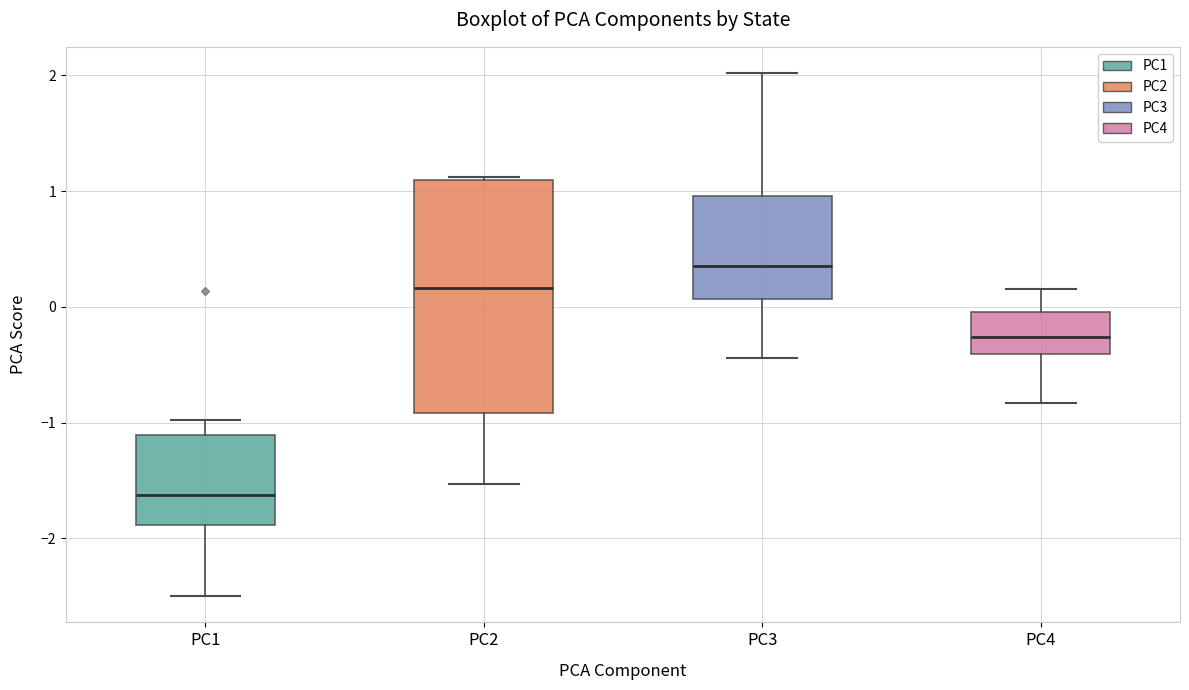

Reading left to right, read every box against the y-axis: the position of its median line, the range the box covers, and the ends of its whiskers. The values are not printed on the chart, so give them approximately, as read against the axis.

PC1: median -1.6, box -1.9 to -1.1, whiskers -2.5 to -1.0
PC2: median 0.2, box -0.9 to 1.1, whiskers -1.5 to 1.1
PC3: median 0.4, box 0.1 to 1.0, whiskers -0.4 to 2.0
PC4: median -0.3, box -0.4 to 0.0, whiskers -0.8 to 0.2